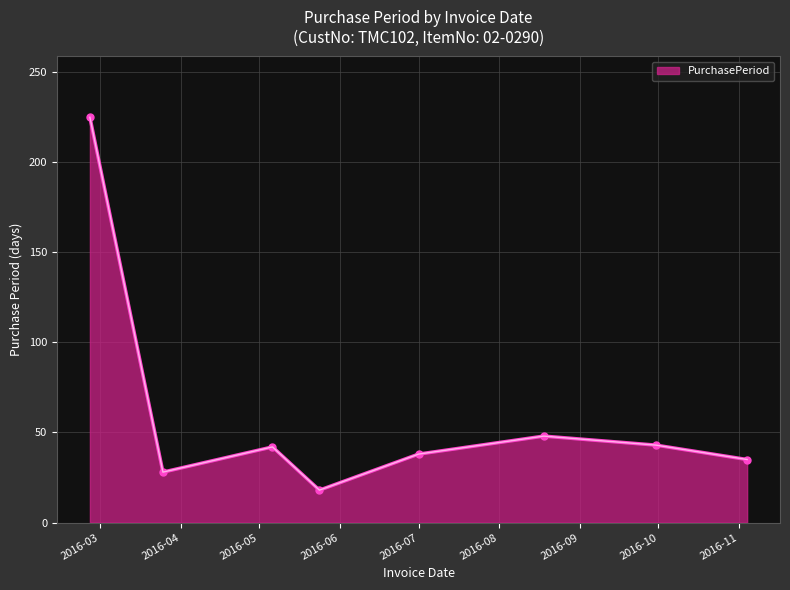

What is the average value?

60